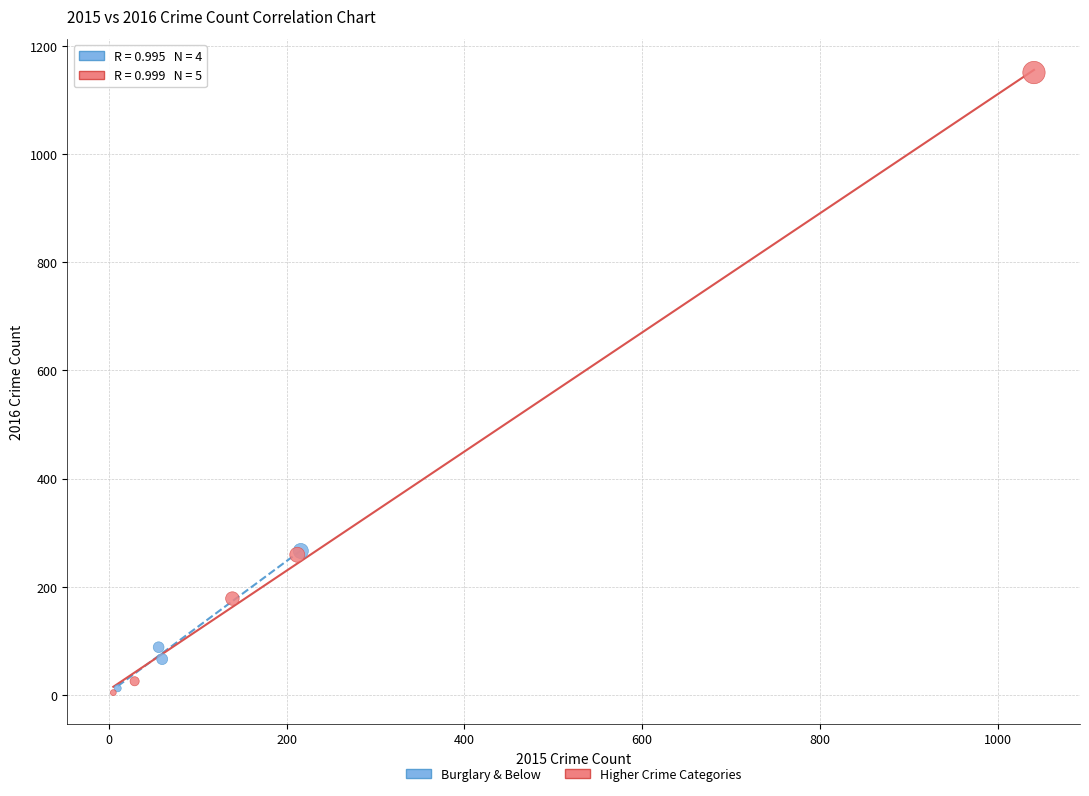

Which series contains the highest Y value?

Higher Crime Categories